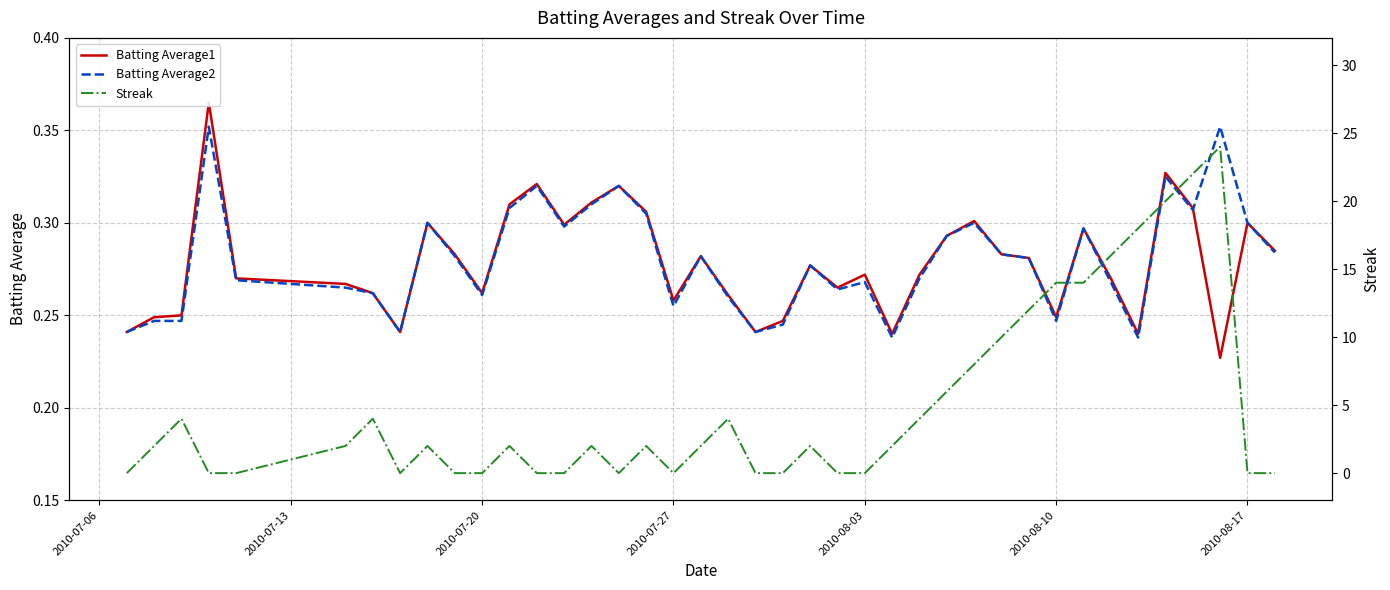

What is the value of the Batting Average1 point at the 40th from the left?

0.3